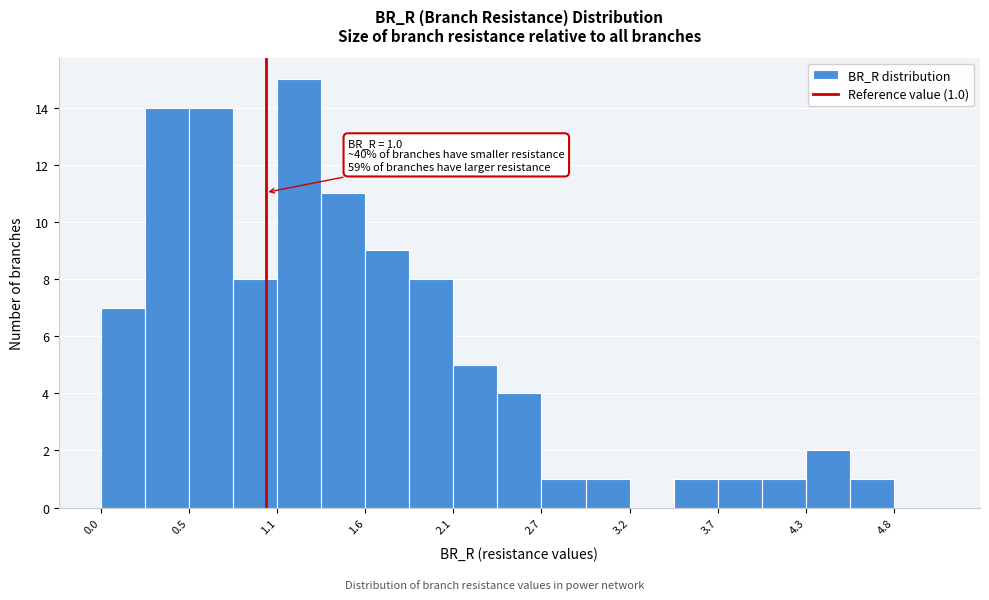

Around what value on the x-axis is the tallest bar? Give the approximate position of its centre, as read against the axis.

1.2